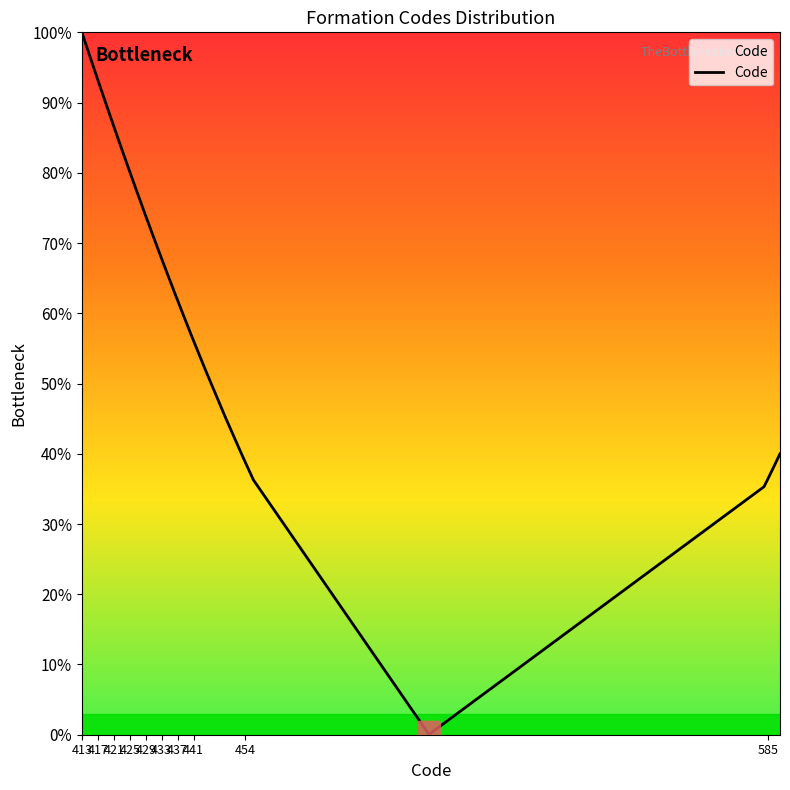

What is the maximum value shown in the chart?

100.0